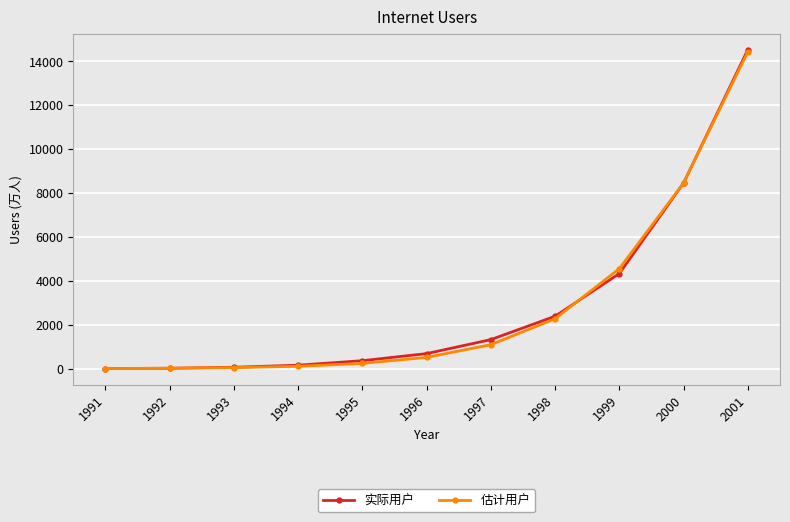

Does the chart display data point markers on the line(s)?

Yes